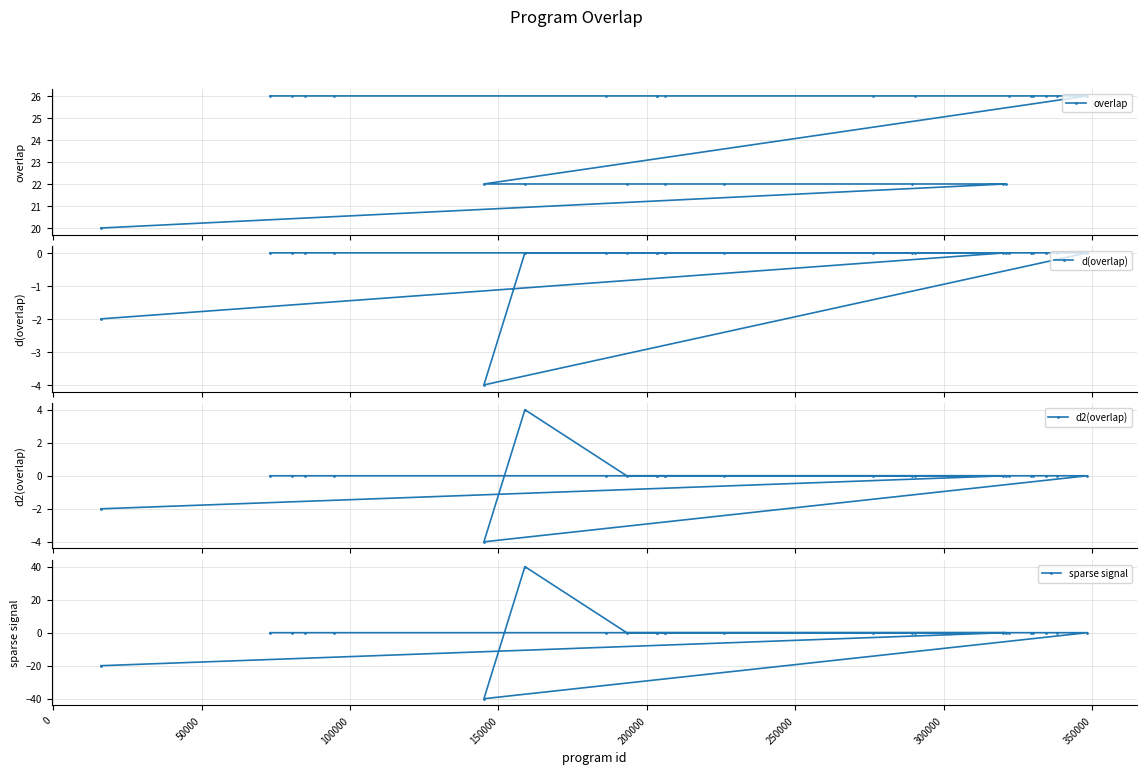

What is the value of the overlap point at the 9th from the left?

22